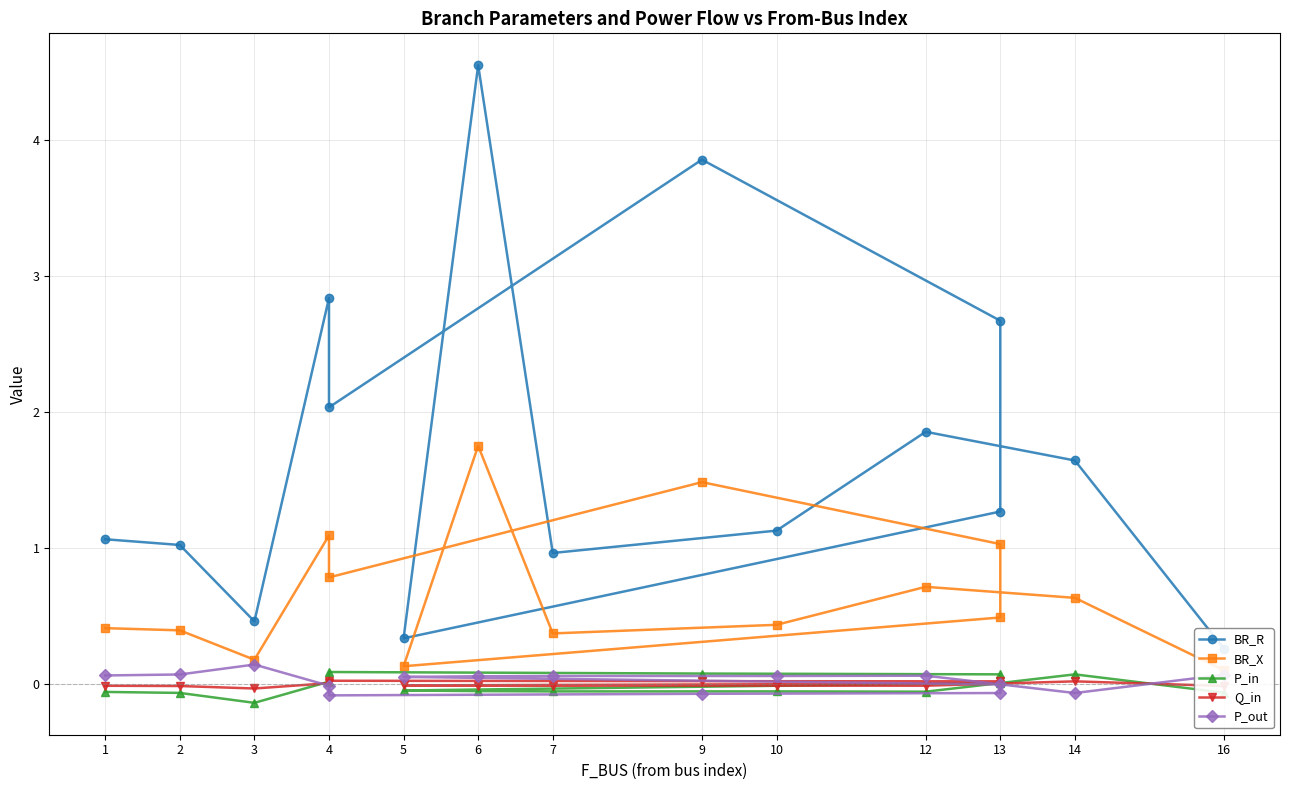

True or false: P_out and BR_X cross at least once.

False